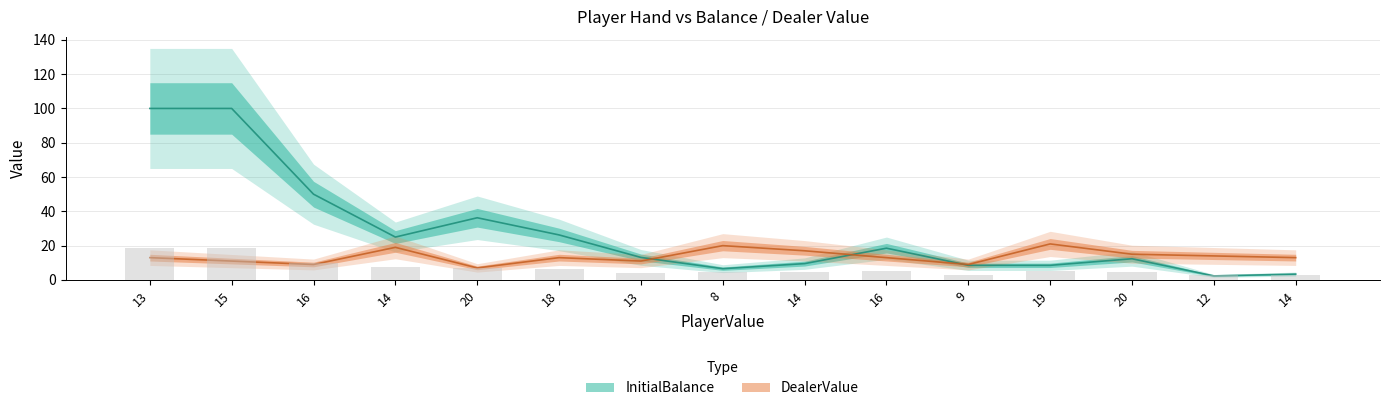

Rank the series by their maximum value, from highest to lowest.

InitialBalance, DealerValue